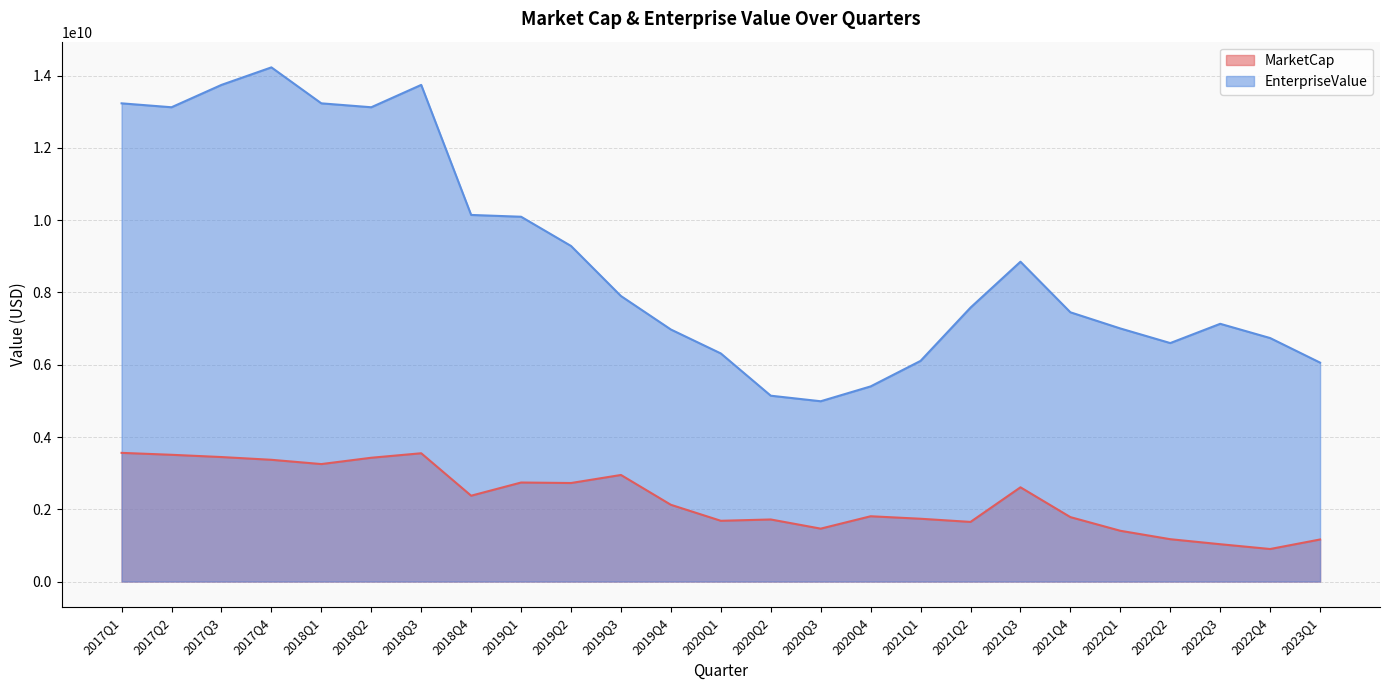

What position from the left is 2022Q1?

21